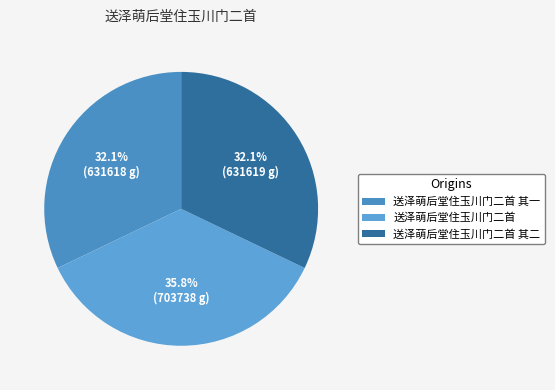

To the nearest percent, what percentage of the pie is 送泽萌后堂住玉川门二首?

36%